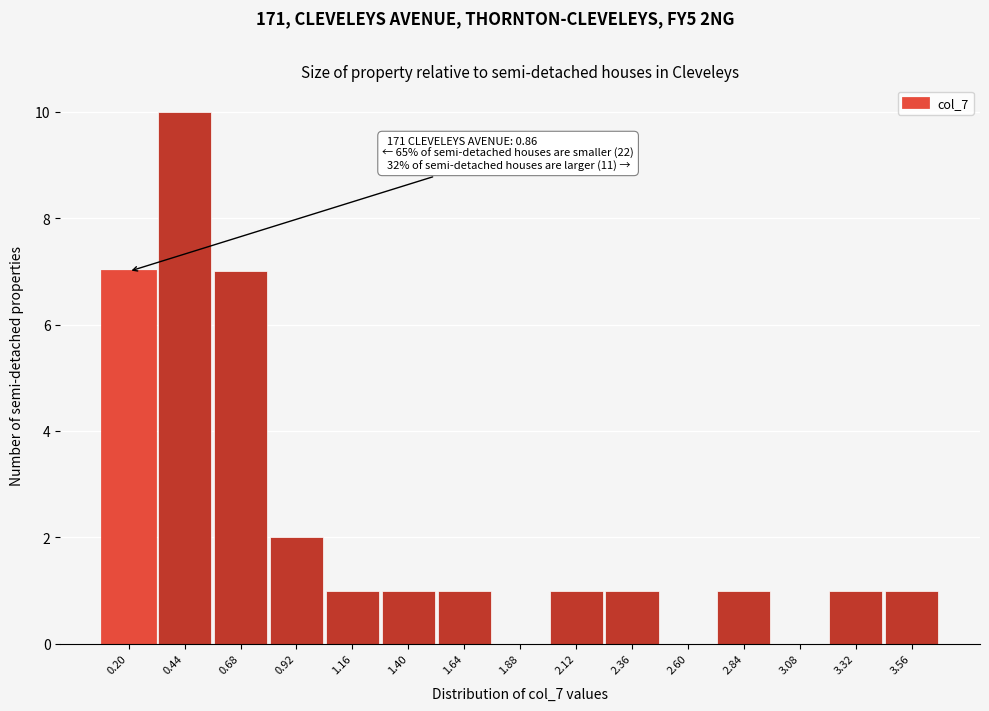

Reading right to left, transcribe all the data shown in this chart.

3.56=1	3.32=1	3.08=0	2.84=1	2.60=0	2.36=1	2.12=1	1.88=0	1.64=1	1.40=1	1.16=1	0.92=2	0.68=7	0.44=10	0.20=7